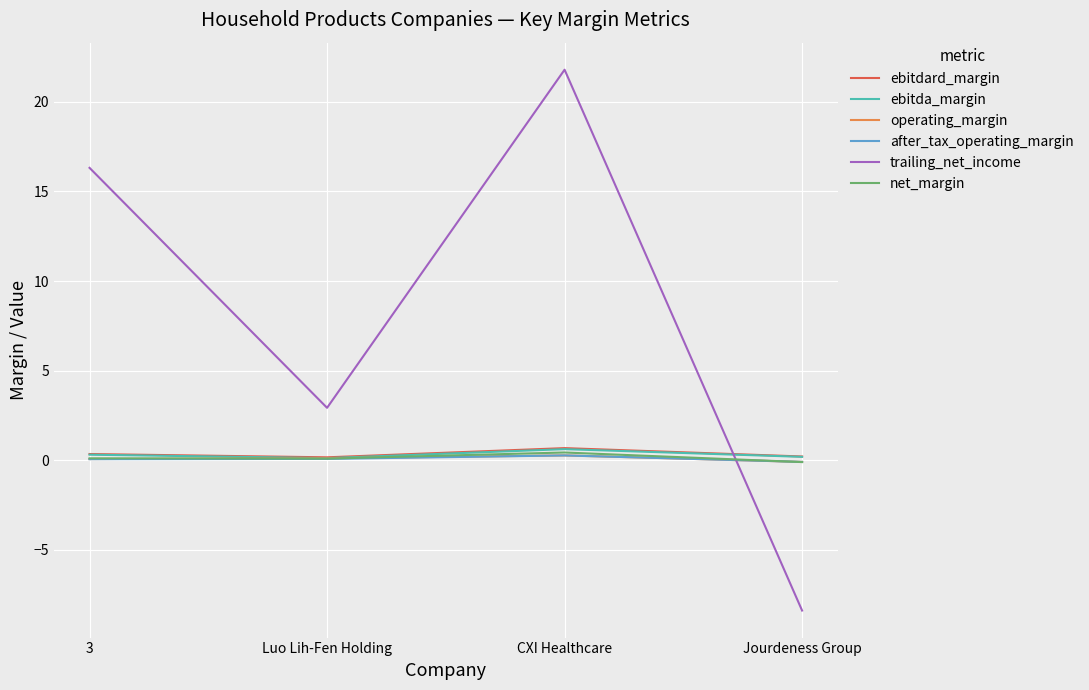

Which series has the largest total across all categories?

trailing_net_income